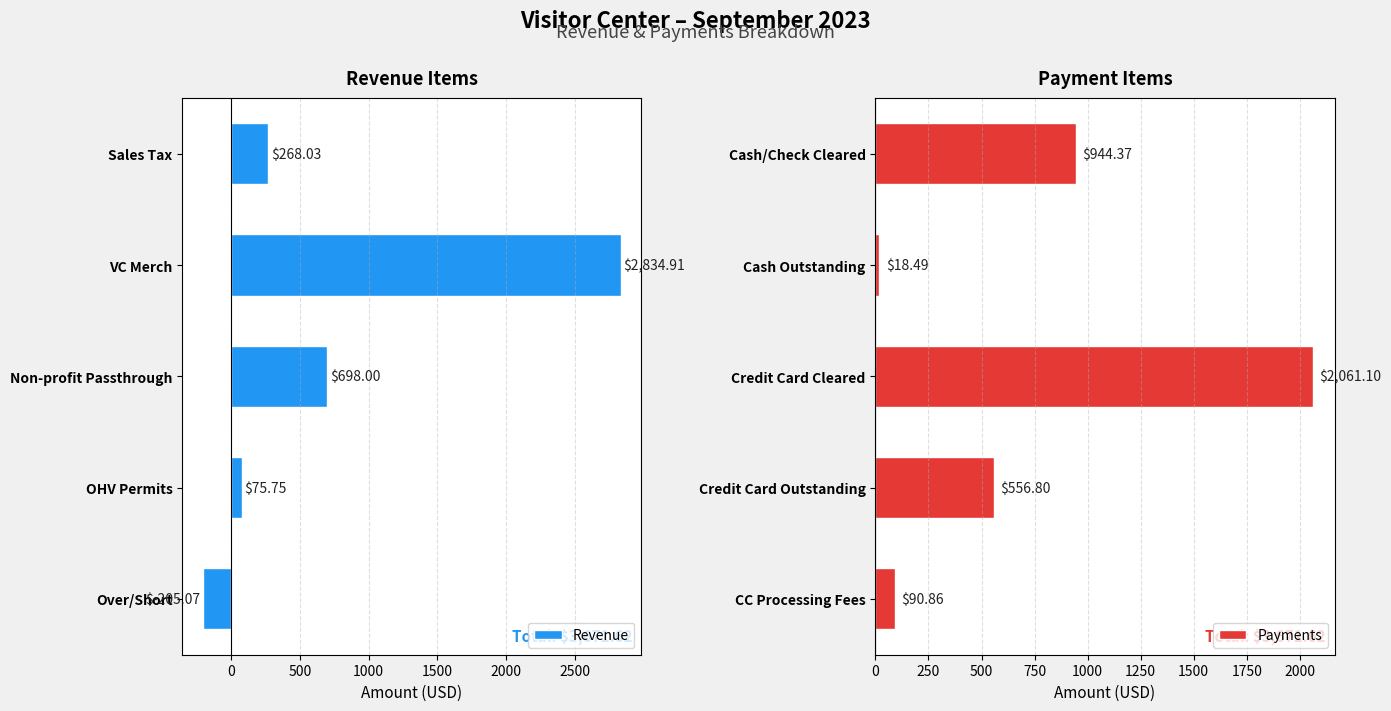

Reading left to right, extract all data points from this chart.

Revenue: 268.0	2834.9	698.0	75.8	-205.1
Payments: 944.4	18.5	2061.1	556.8	90.9